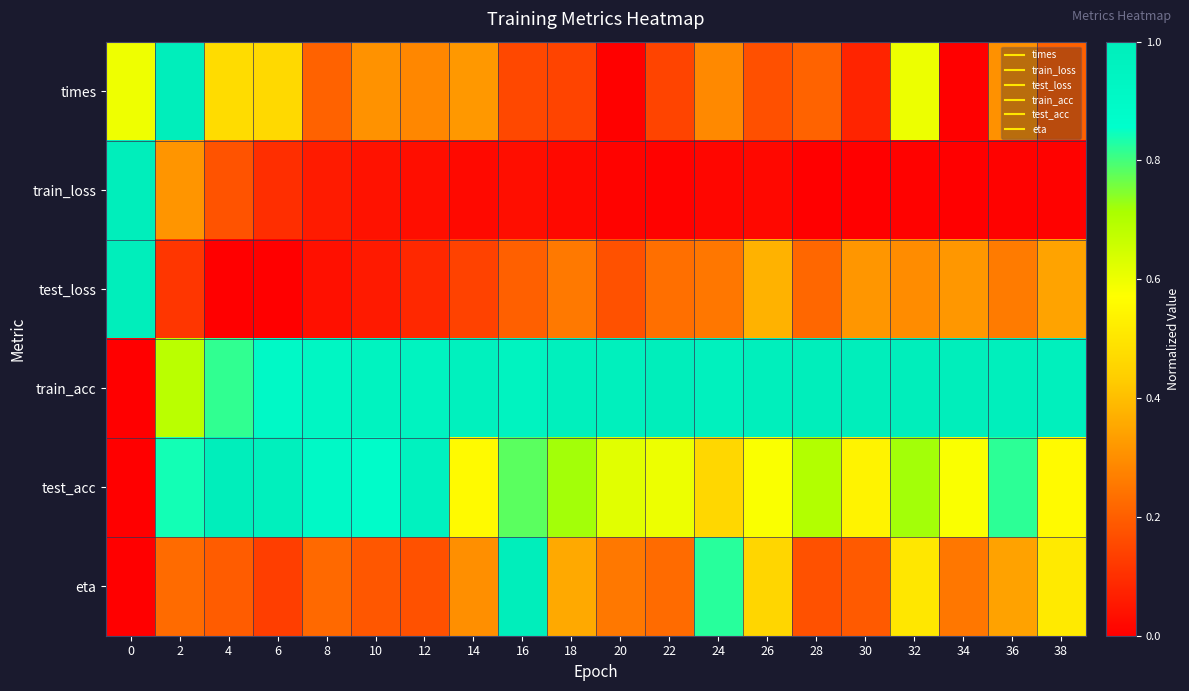

Which label corresponds to the largest value in the chart?

2